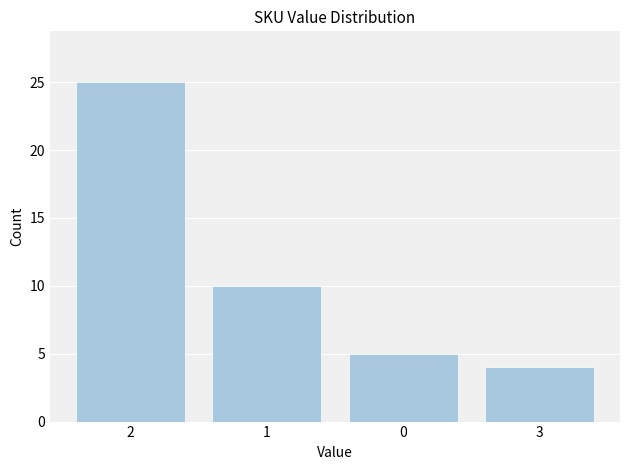

Reading left to right, what are all the values shown in this chart?

2=25	1=10	0=5	3=4